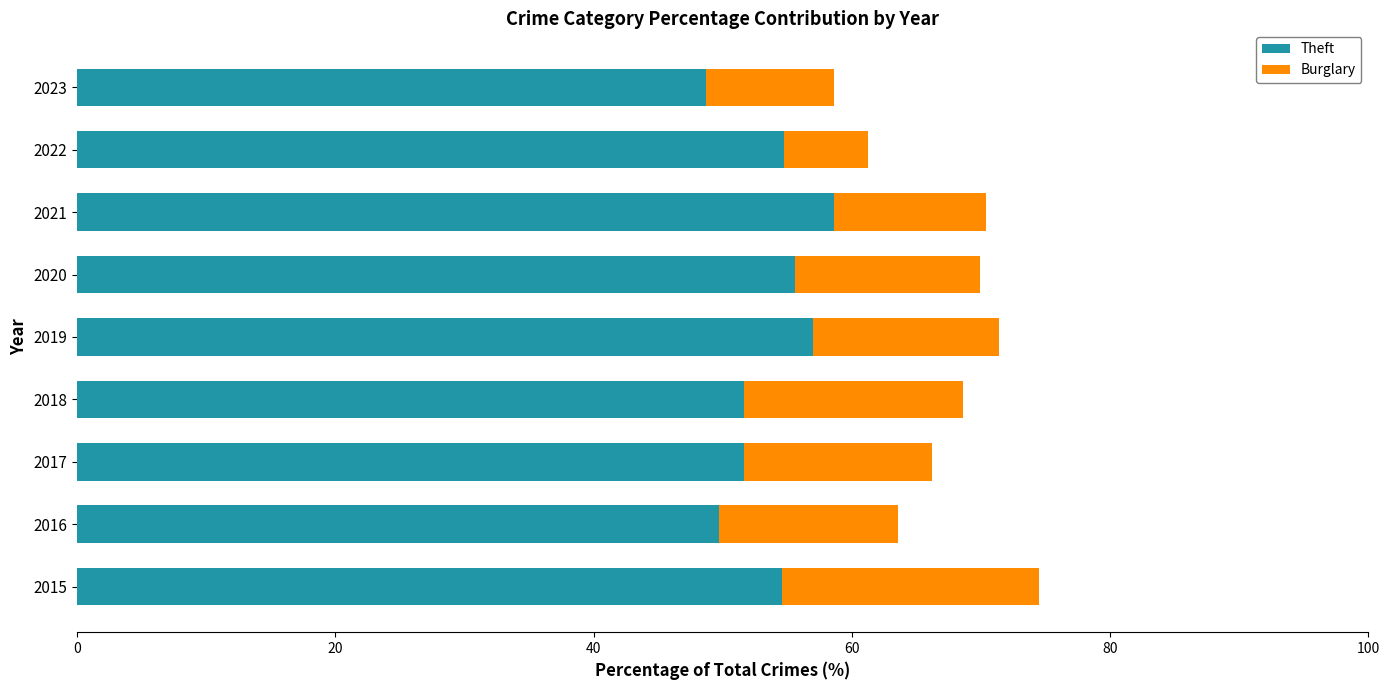

At which label does Theft reach its peak?

2021